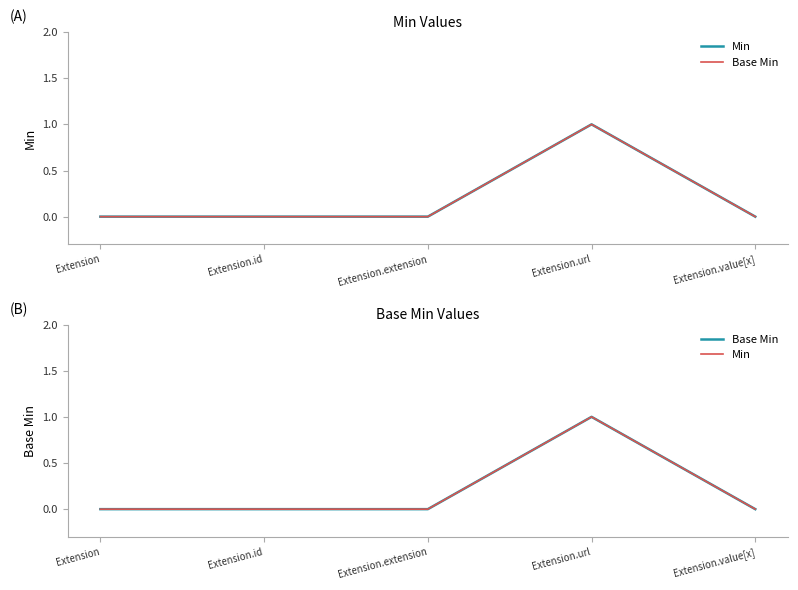

What is the label of the 4th point from the left?

Extension.url